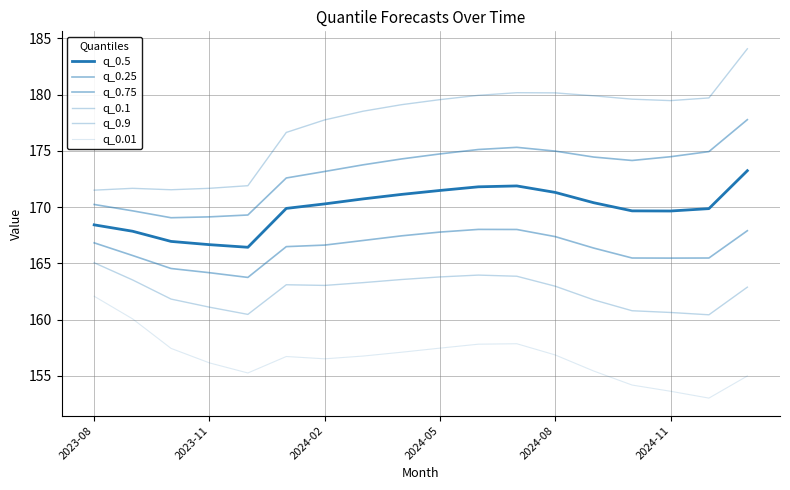

At which category is the sum across all series the highest?

17